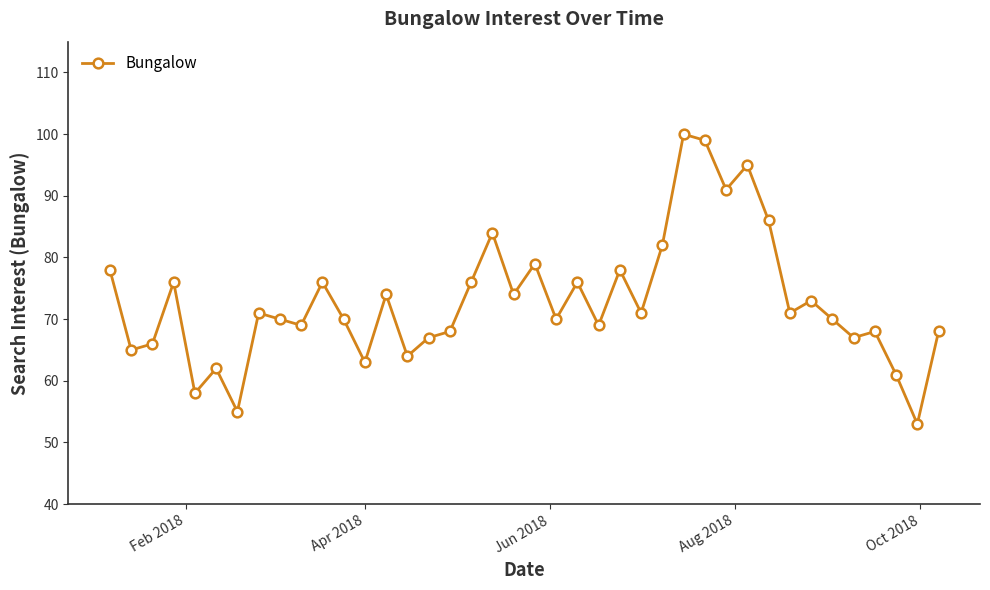

How many values are below 71?

20